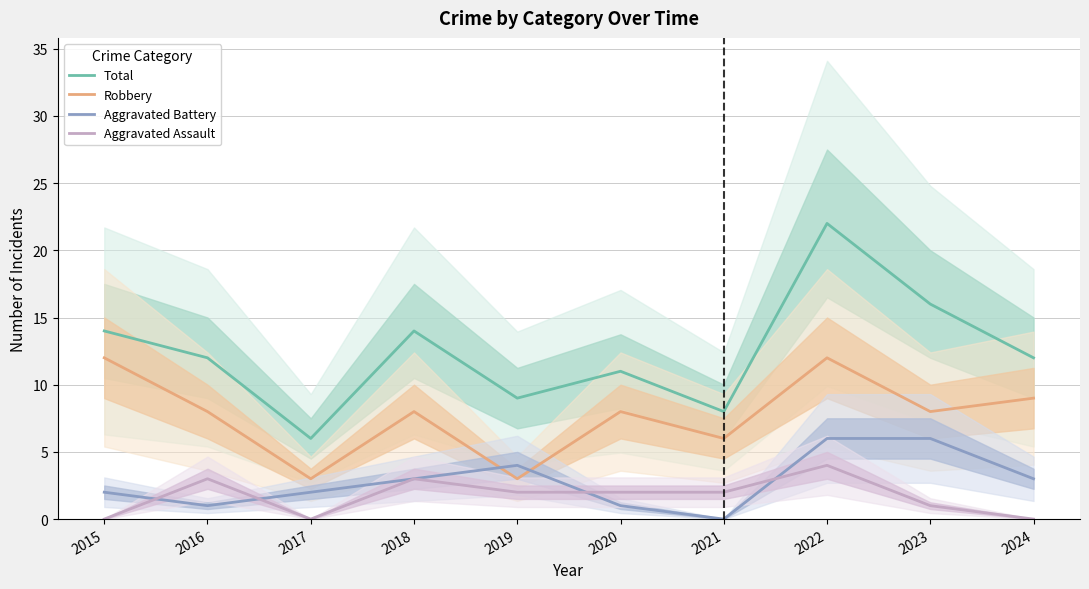

Read the Aggravated Assault value at 2018.

3